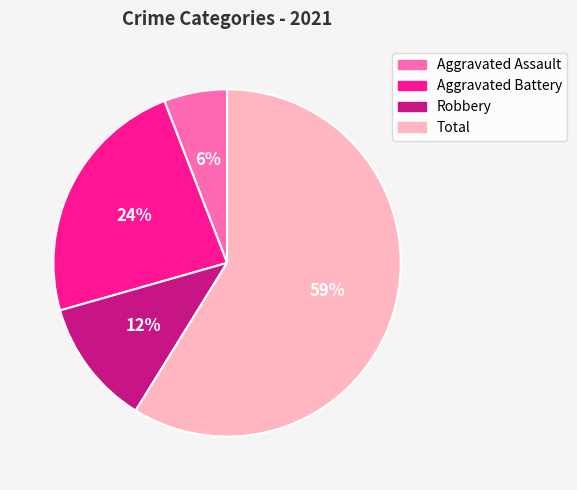

What is the smallest slice in the pie chart?

Aggravated Assault